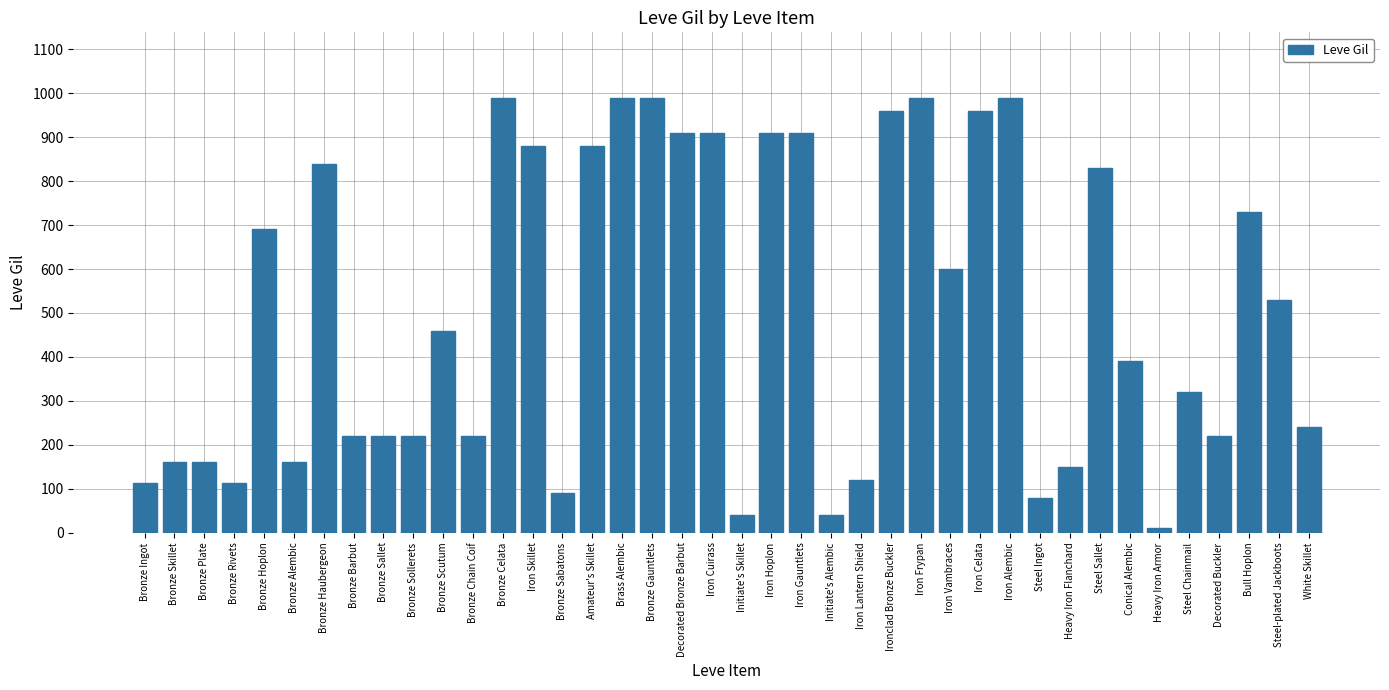

What is the value of the 27th bar from the left?

990